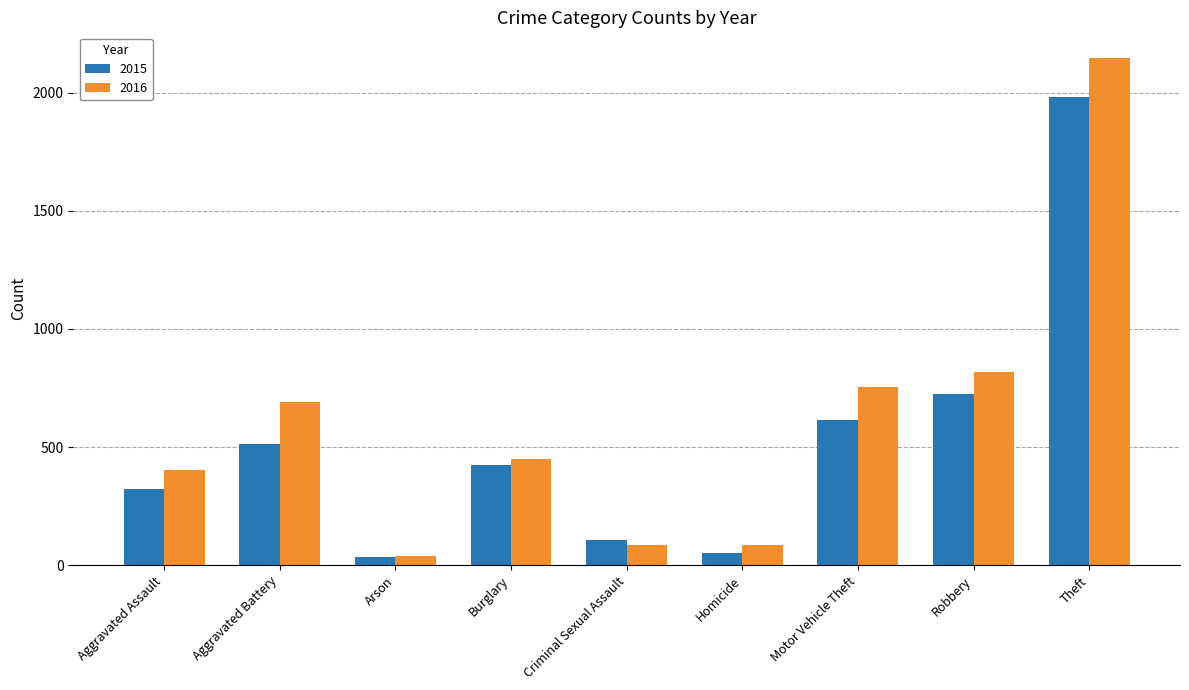

Where does the 2015 series first go above 422?

Aggravated Battery